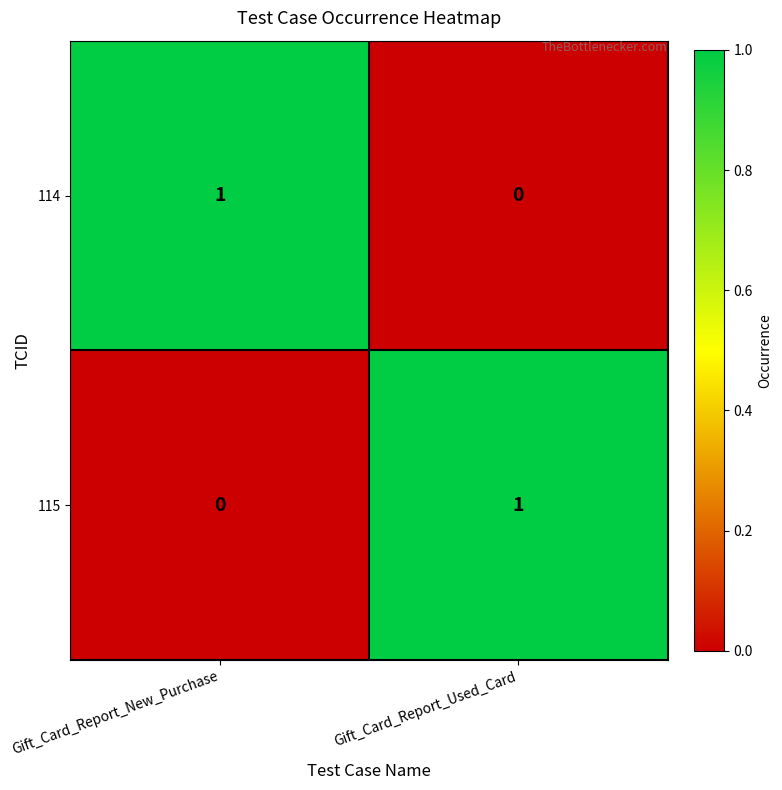

Which category has the lowest value in the 114 series?

Gift_Card_Report_Used_Card